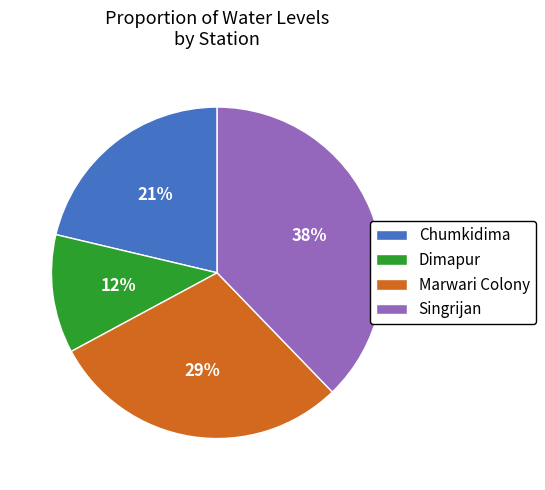

True or false: Singrijan accounts for 25% of the total.

False